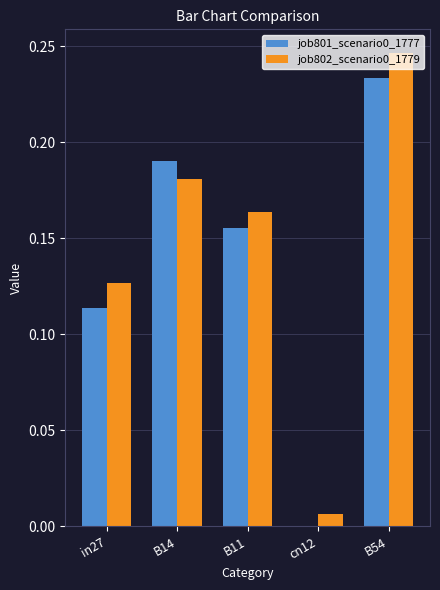

What is the total value across all series at B14?

0.4